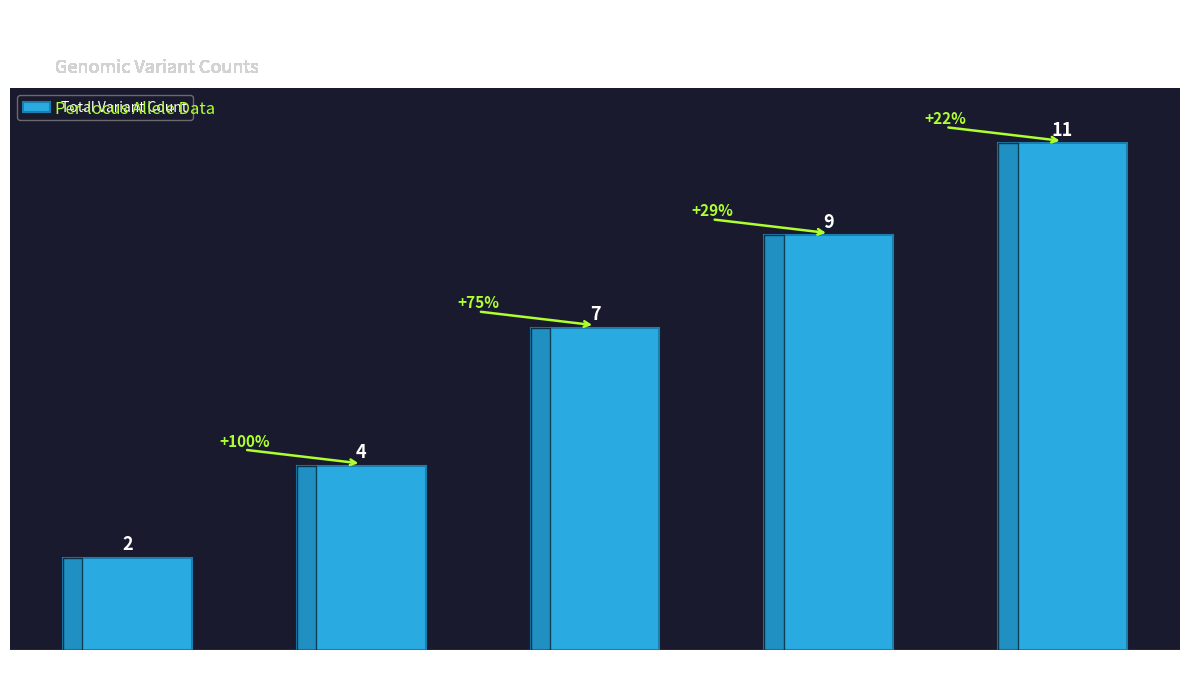

What is the average value?

7